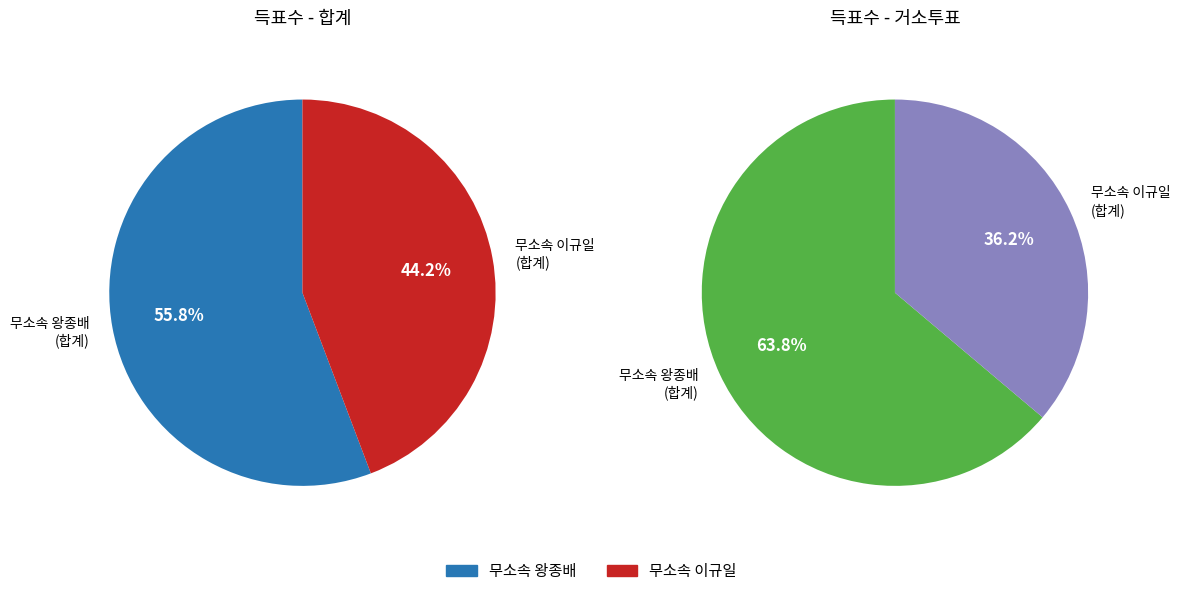

Does any single category account for the majority?

Yes